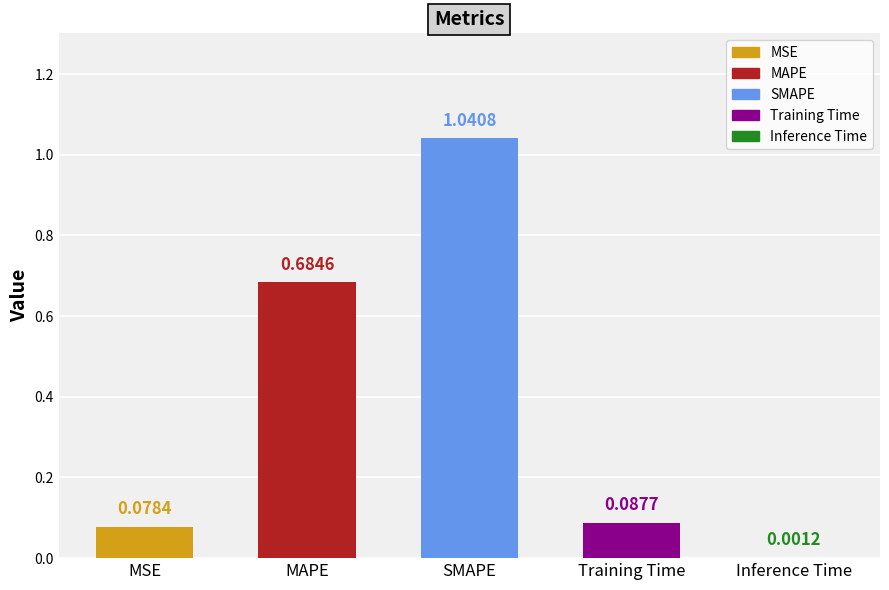

Which category has the highest value across all series?

SMAPE